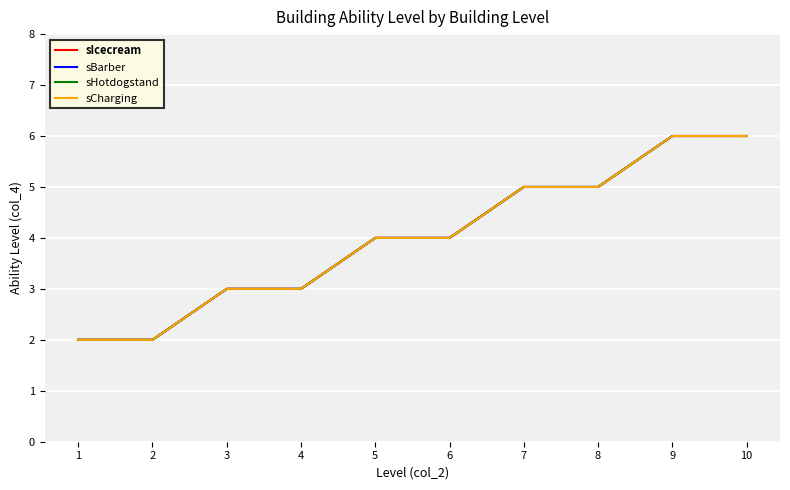

At 8, list the series in order from smallest to largest.

sIcecream, sBarber, sHotdogstand, sCharging